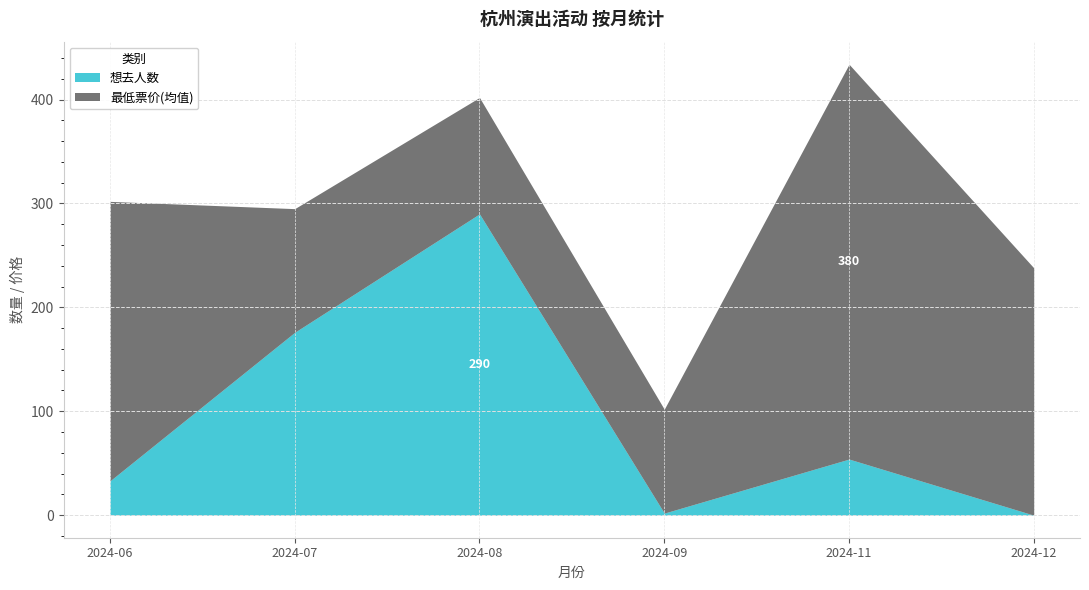

Does the chart have visible grid lines?

Yes